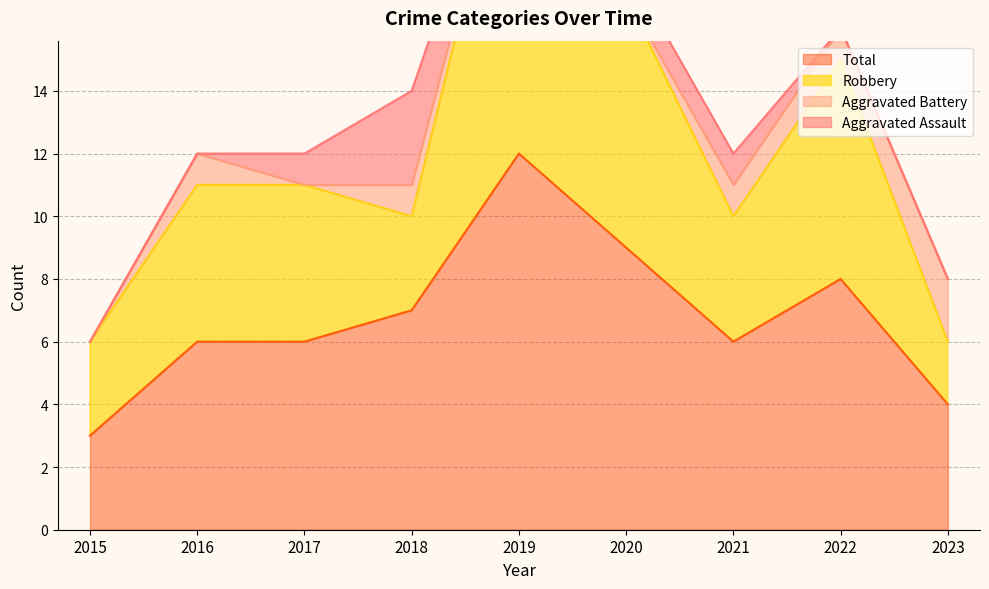

What is the maximum value for Total?

12